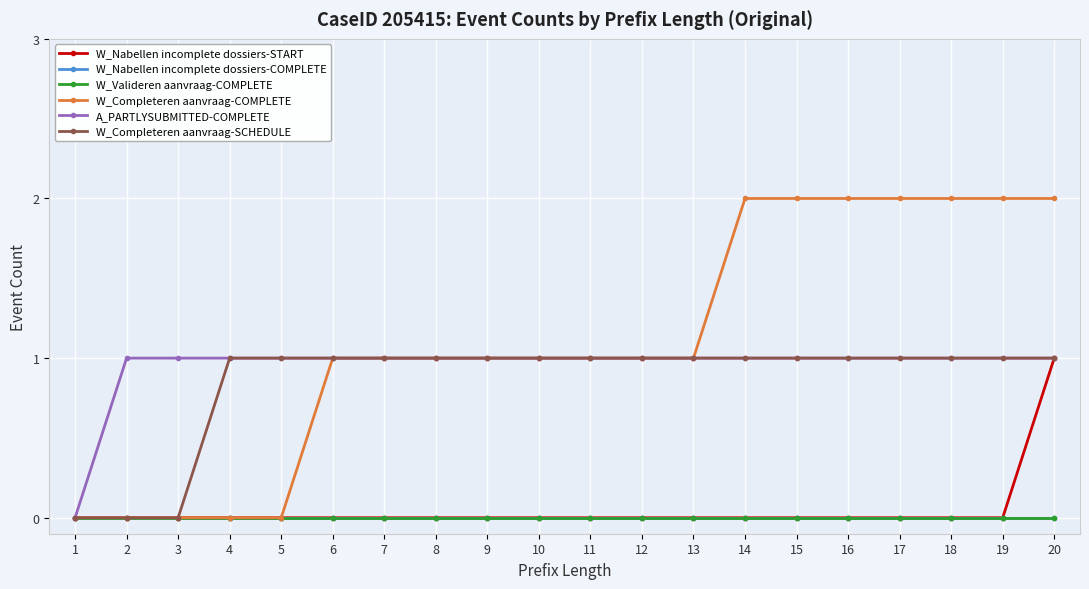

Is this an area chart (filled region under the line)?

No